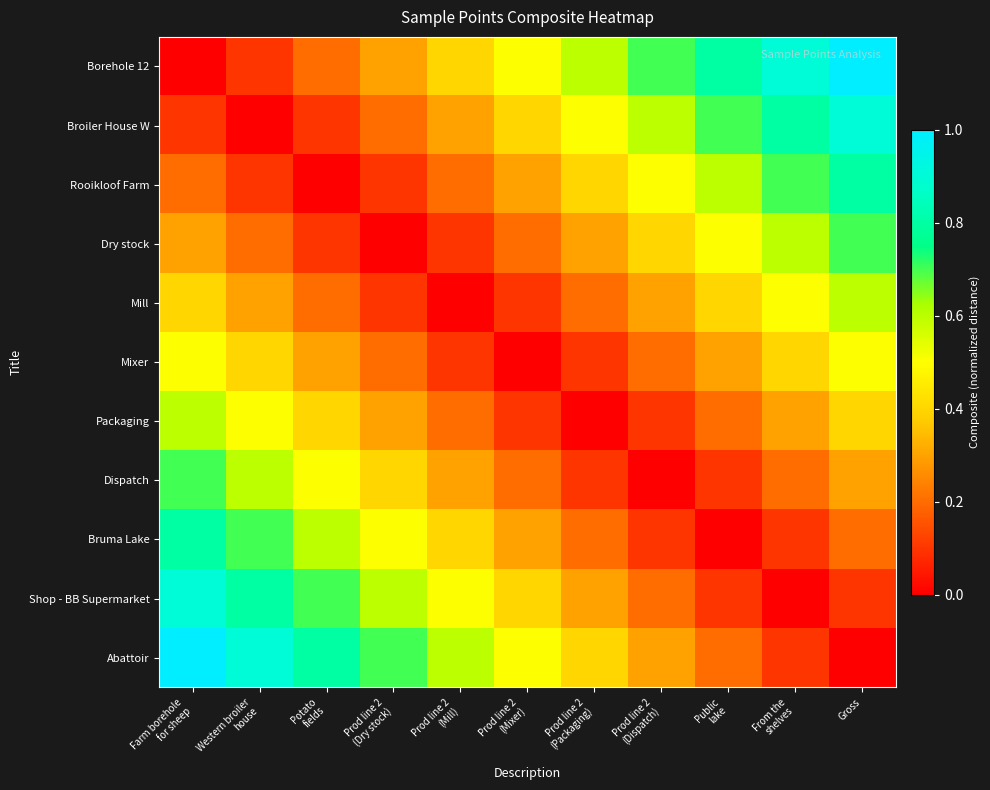

At how many categories does at least one series exceed 0?

11